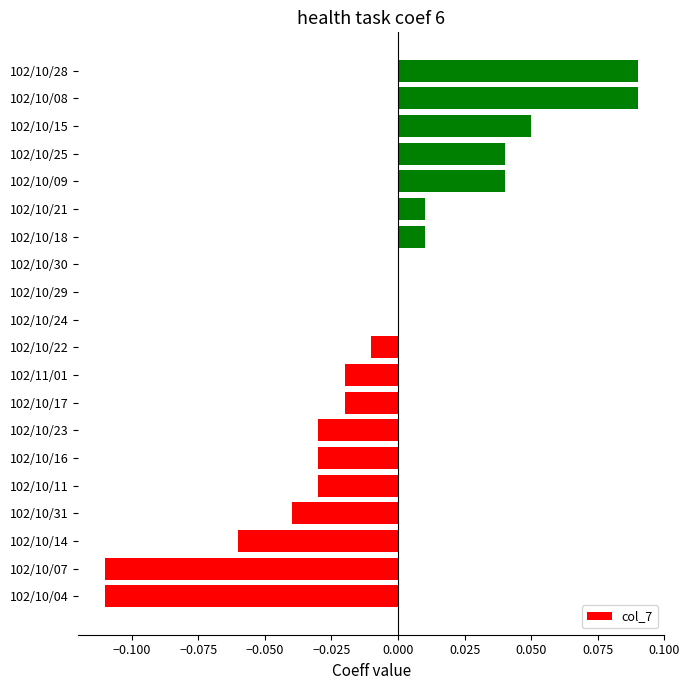

The chart shows a value of 0.1 at 102/10/30. True or false?

False